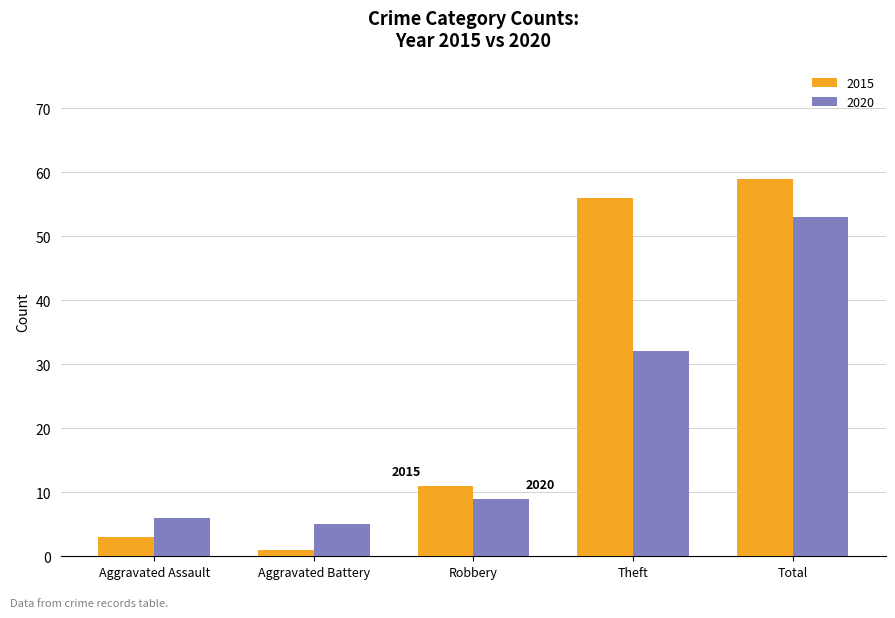

What is the sum of all 2020 values?

105